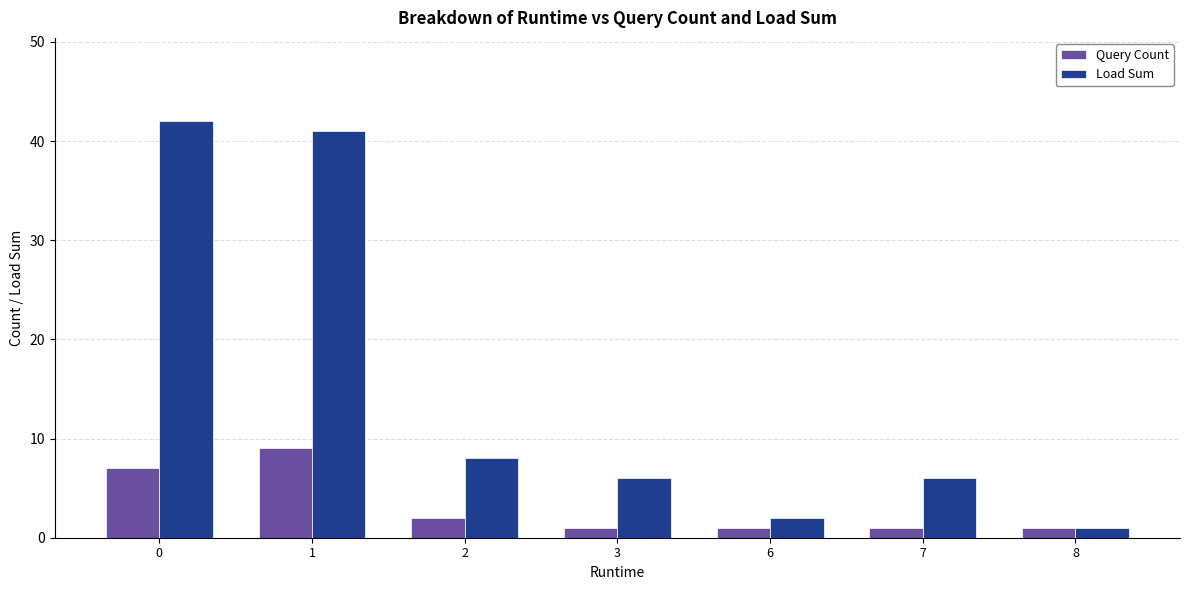

How many distinct data groups are displayed?

2